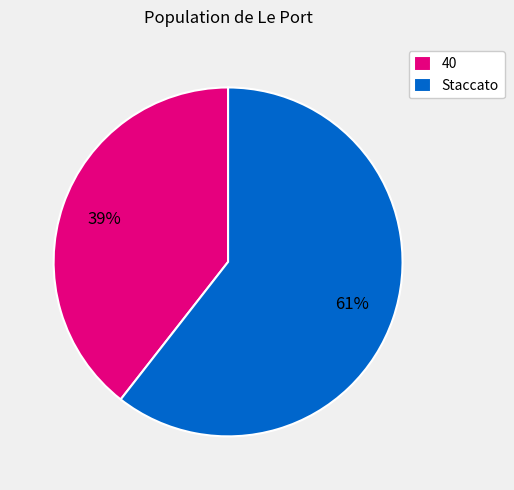

Does Staccato account for over 50% of the chart?

Yes